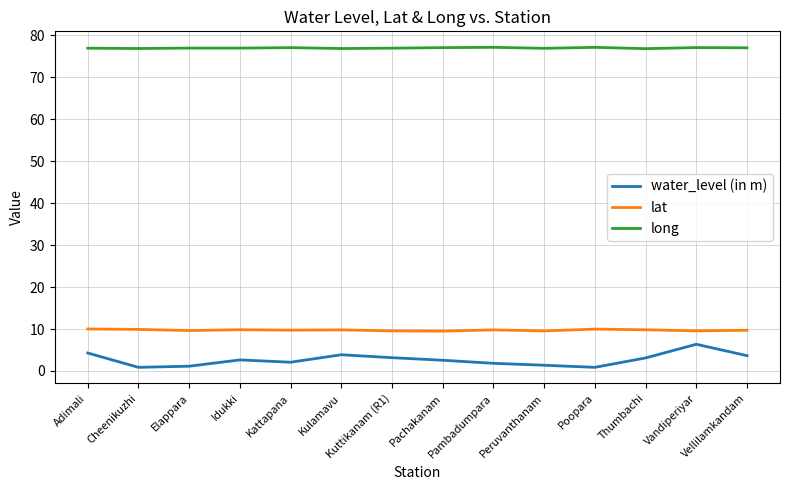

What is the difference between the maximum and minimum values in the water_level (in m) series?

5.5